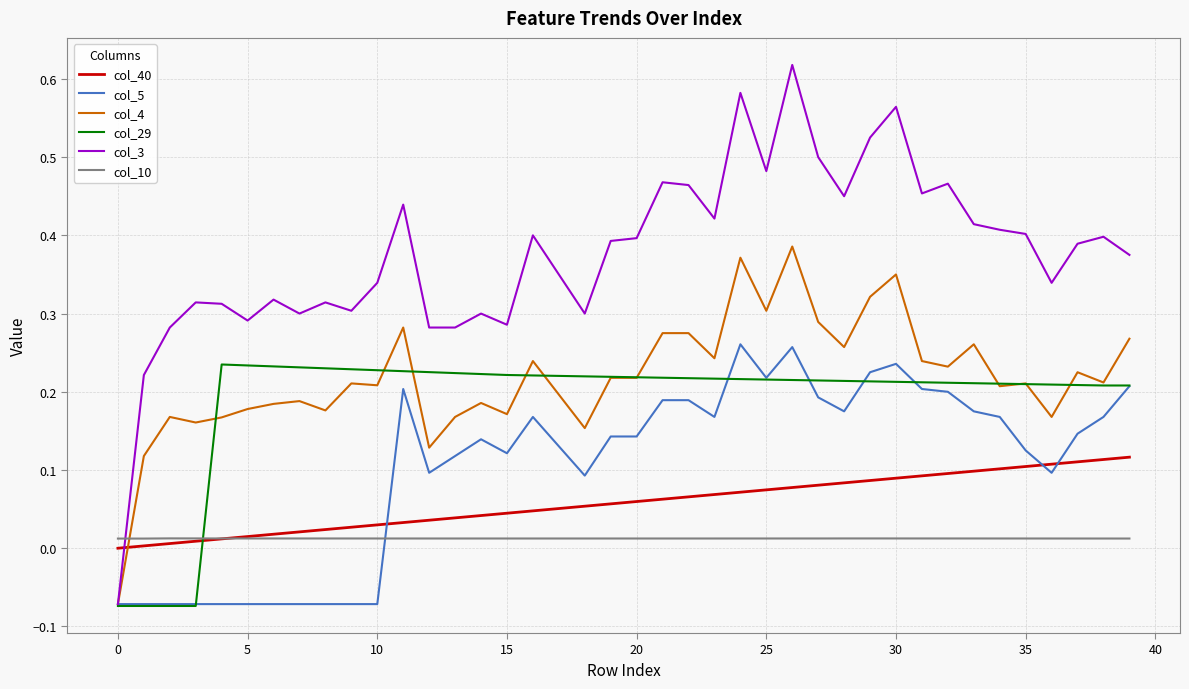

Which series has the largest range (max minus min)?

col_3